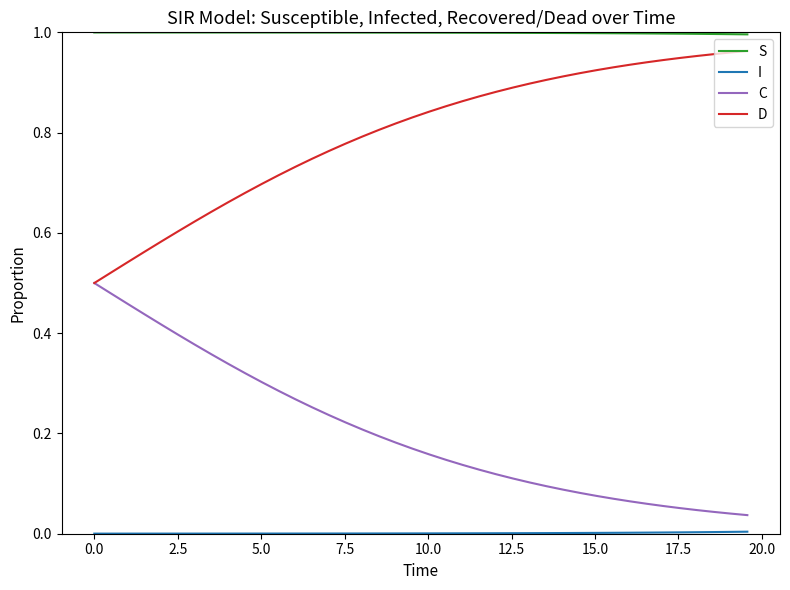

True or false: S and D cross at least once.

False